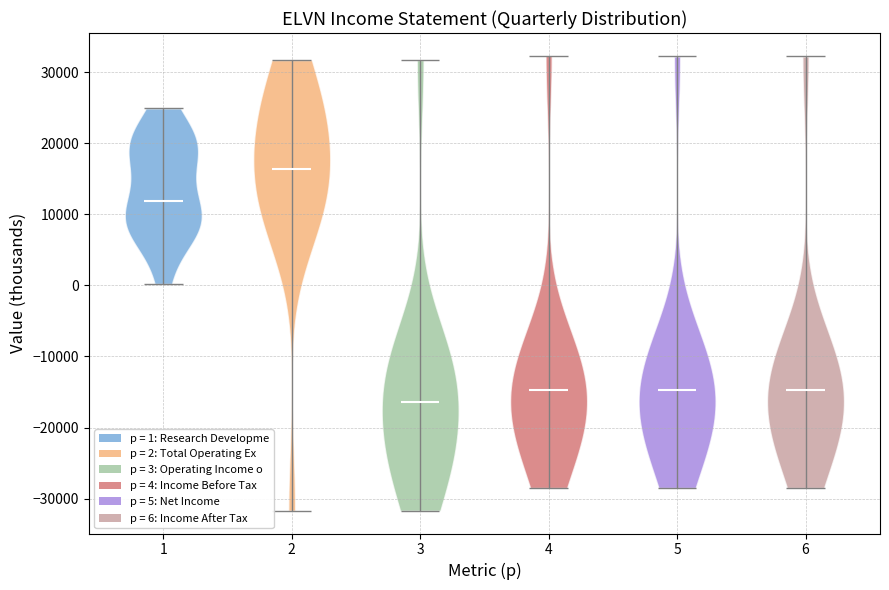

Reading left to right, read every violin against the y-axis: where its median line is, and the lowest and highest points it reaches. The values are not printed on the chart, so give them approximately, as read against the axis.

1: median line 12000, lowest point 0, highest point 25000
2: median line 16000, lowest point -32000, highest point 32000
3: median line -16000, lowest point -32000, highest point 32000
4: median line -15000, lowest point -28000, highest point 32000
5: median line -15000, lowest point -28000, highest point 32000
6: median line -15000, lowest point -28000, highest point 32000